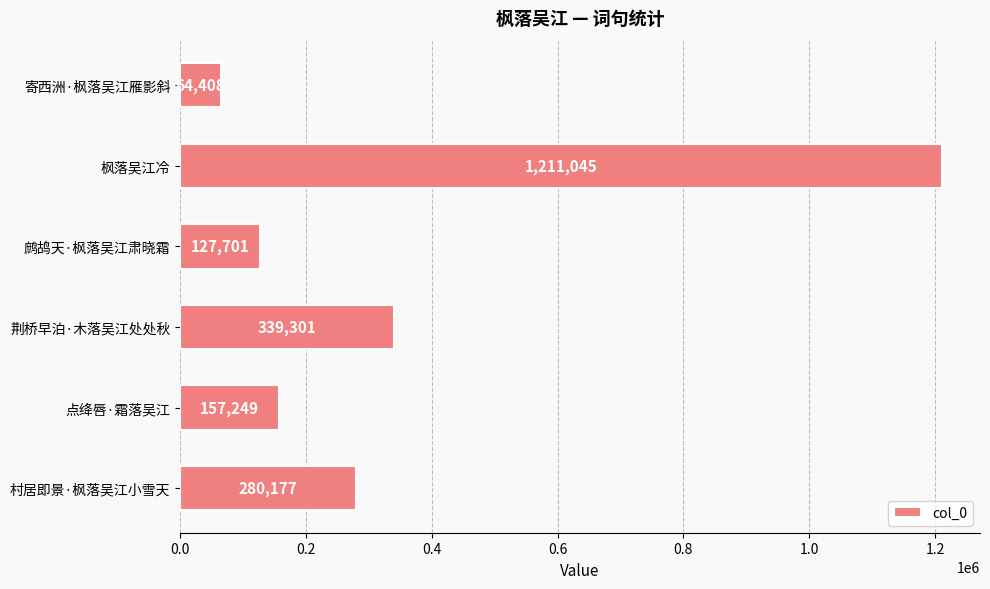

What is the label of the 2nd bar from the top?

枫落吴江冷